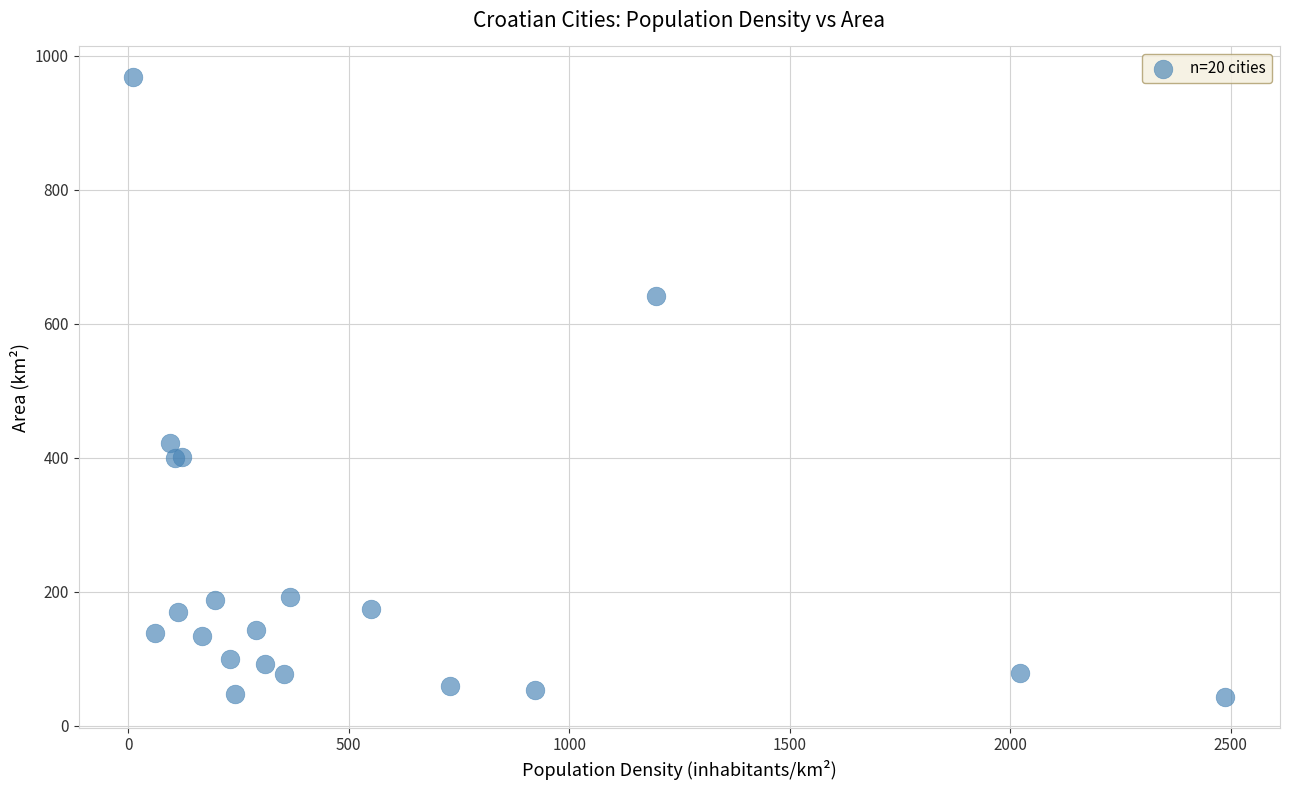

What Y value in the scatter plot is closest to 505?

421.4